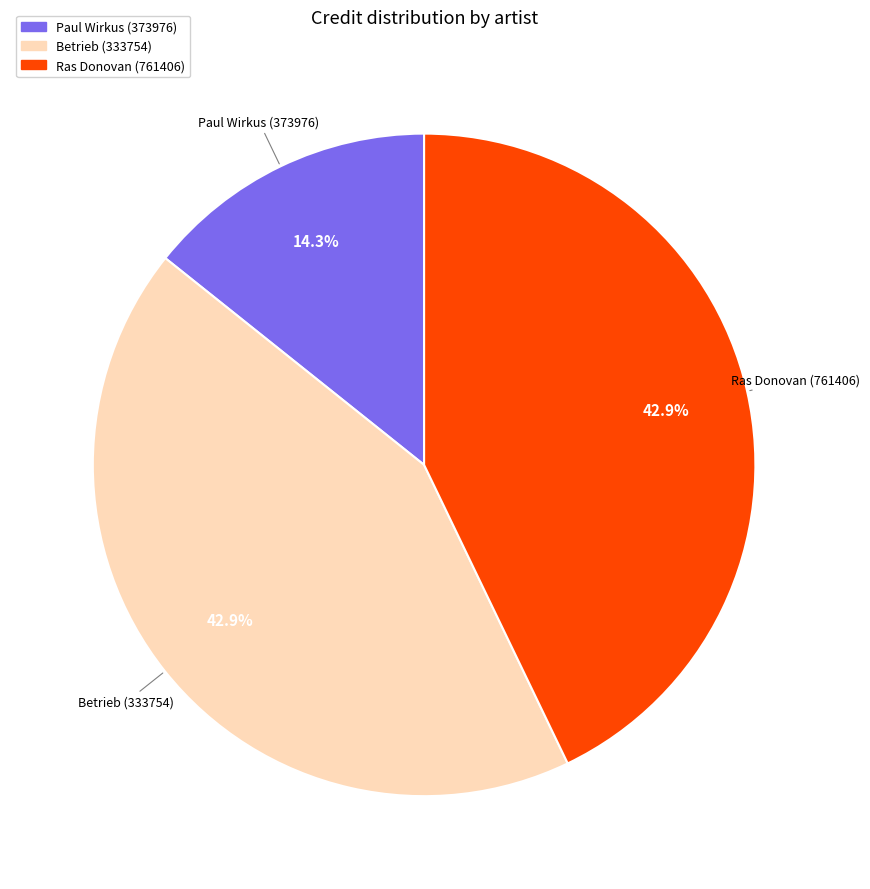

Between Paul Wirkus (373976) and Ras Donovan (761406), which is larger?

Ras Donovan (761406)